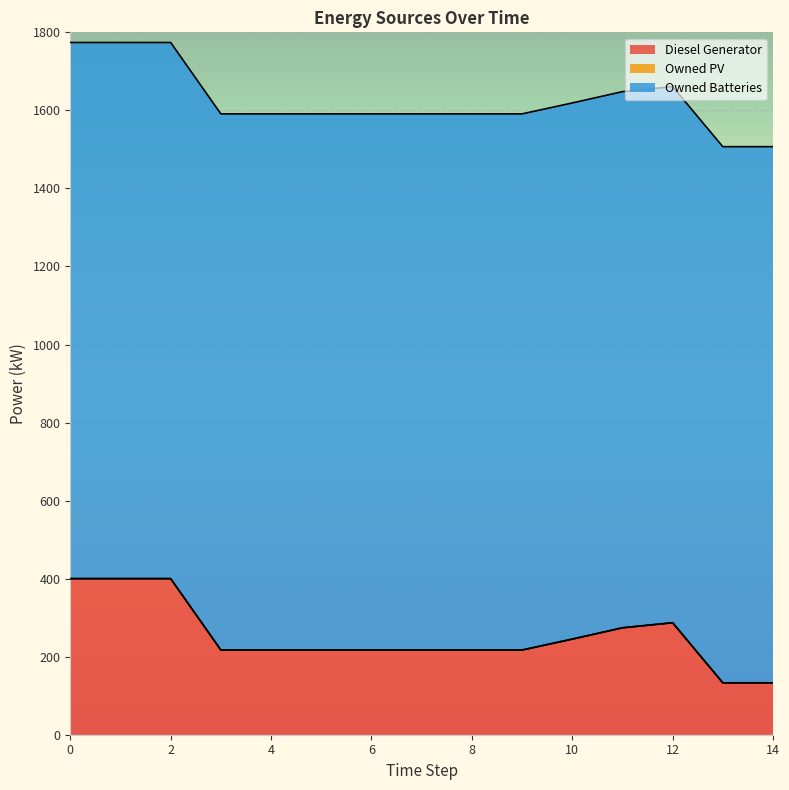

True or false: Owned PV and Diesel Generator intersect in this chart.

False